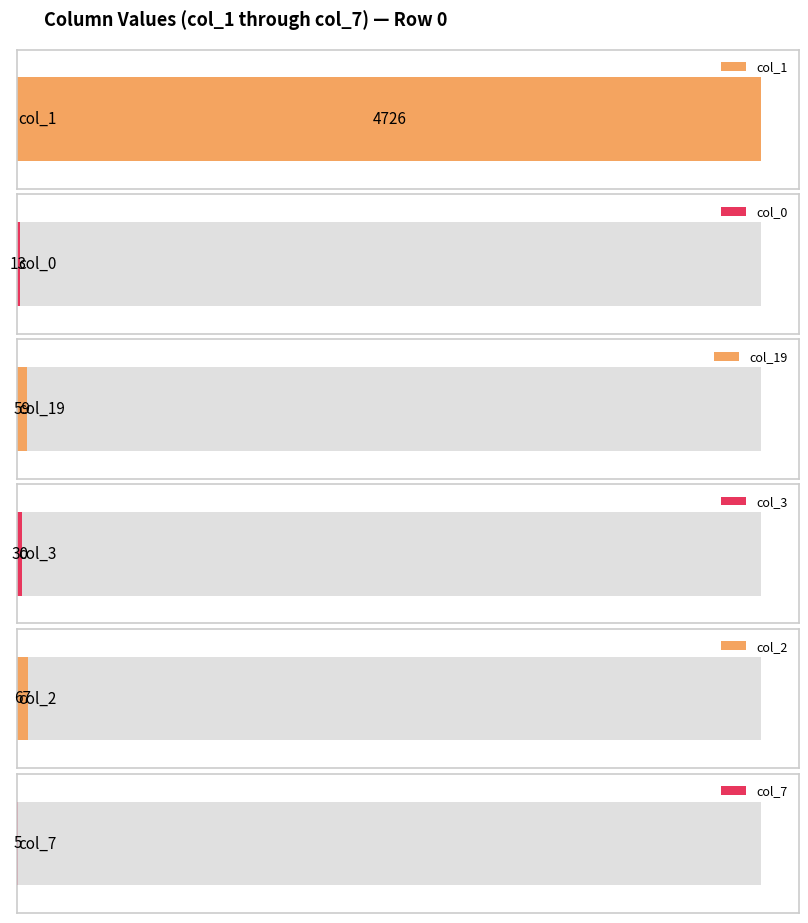

What is the highest value of the col_0 series?

13